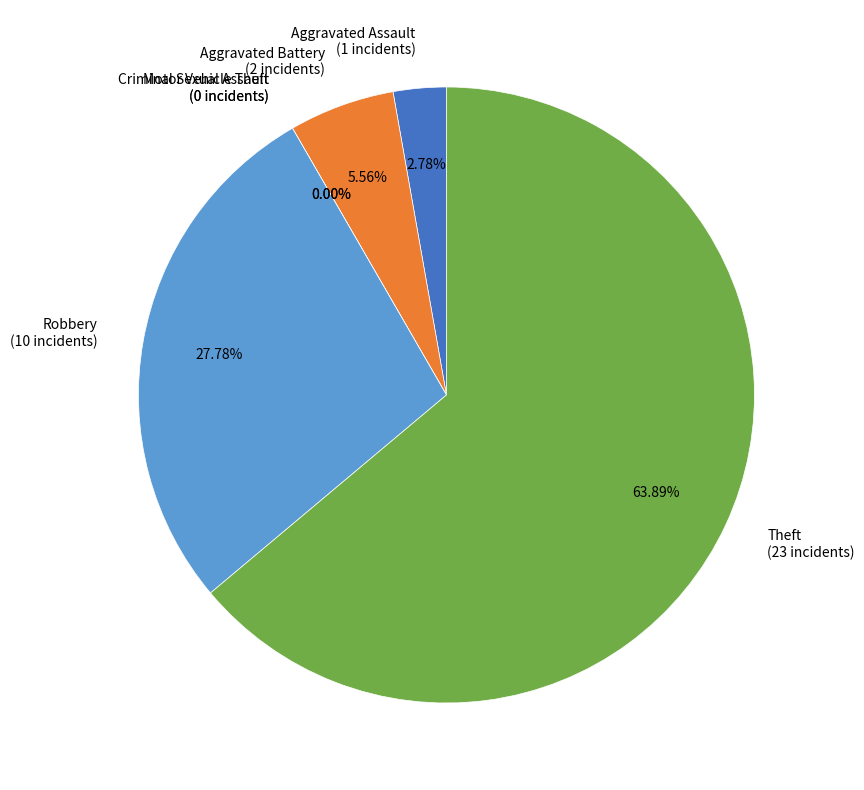

How many segments does this pie chart have?

6